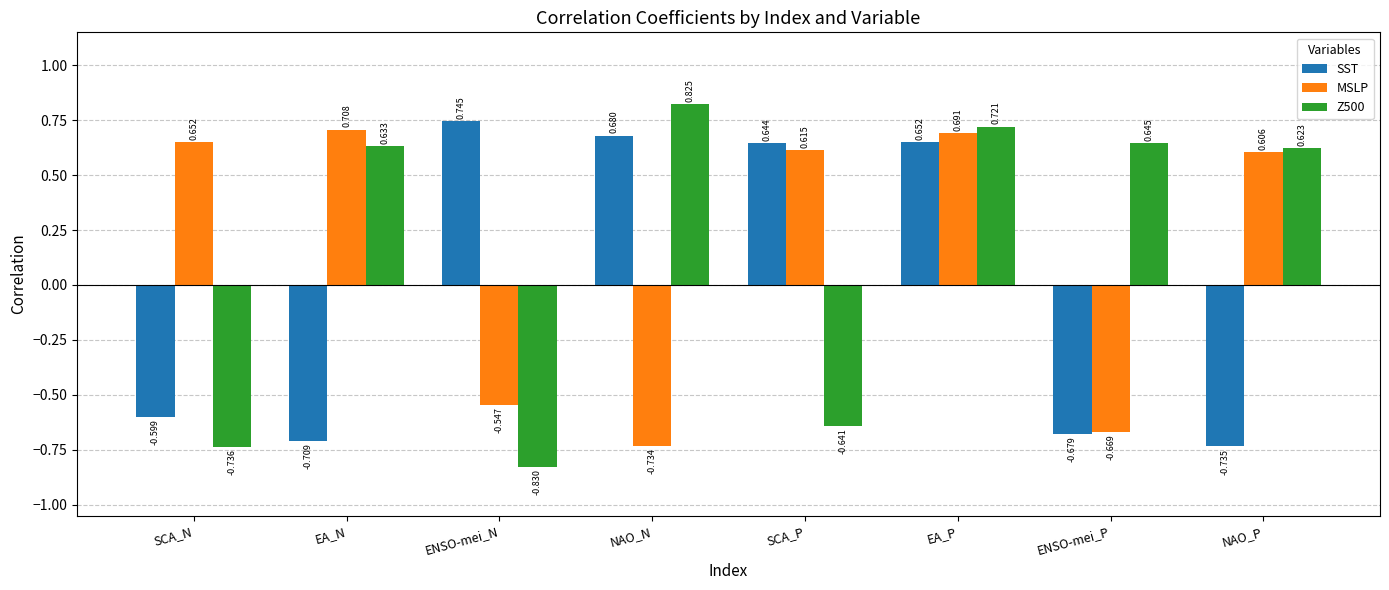

Which series has the largest range (max minus min)?

Z500